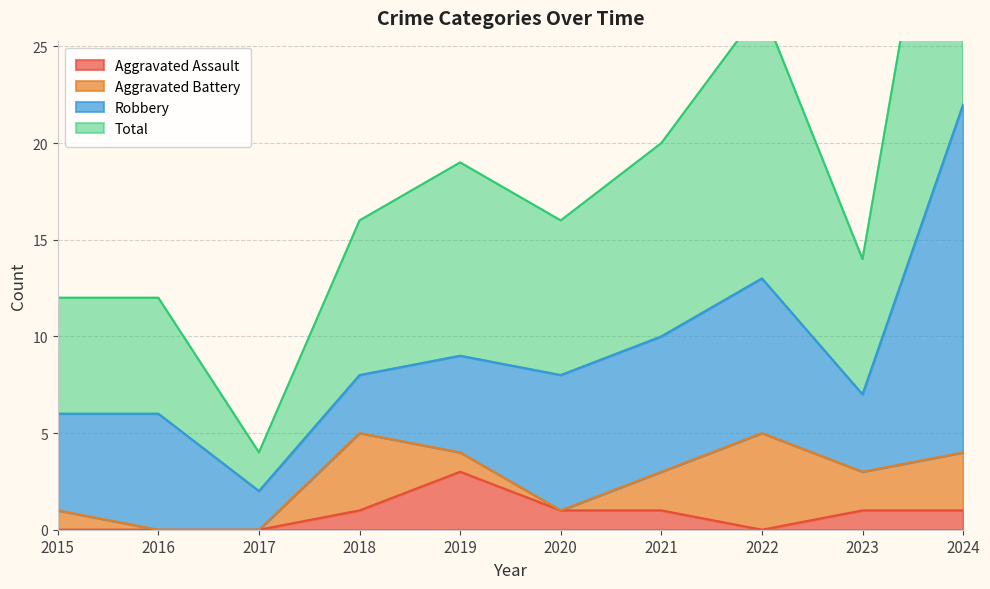

At which category is the sum across all series the highest?

2024